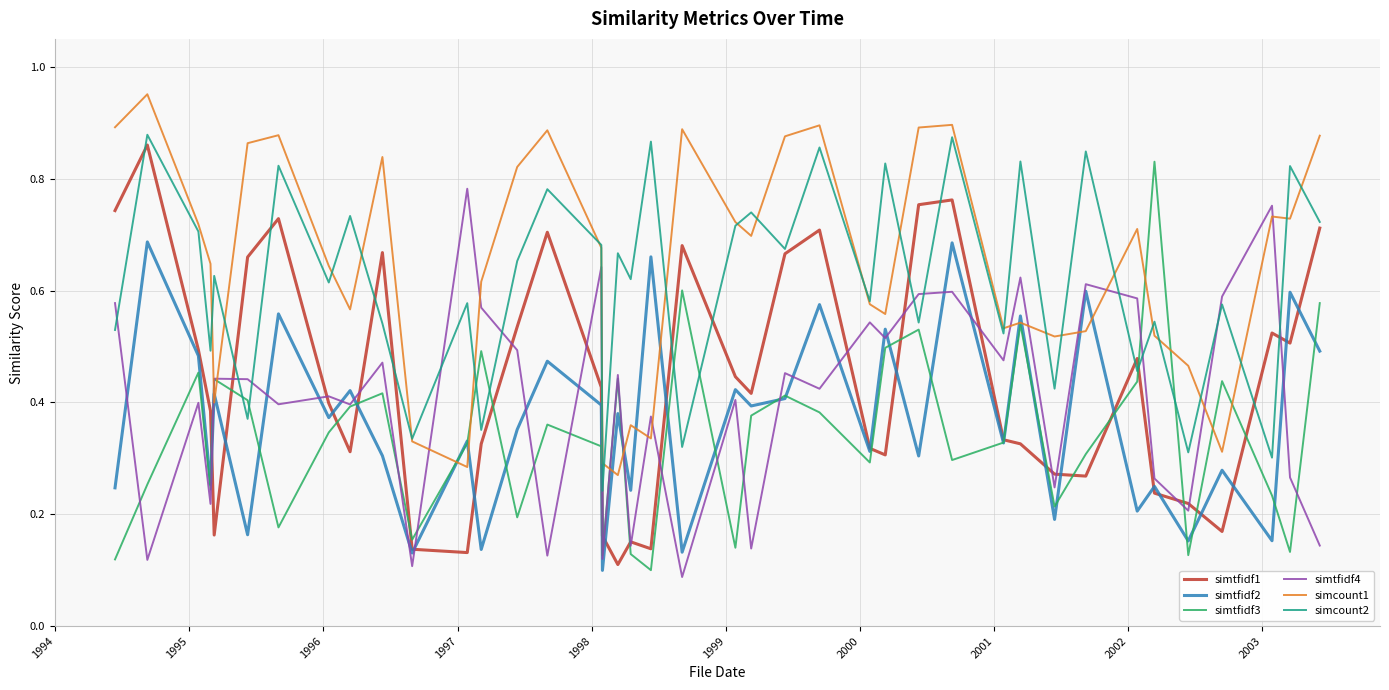

True or false: simtfidf4 and simtfidf3 cross at least once.

True